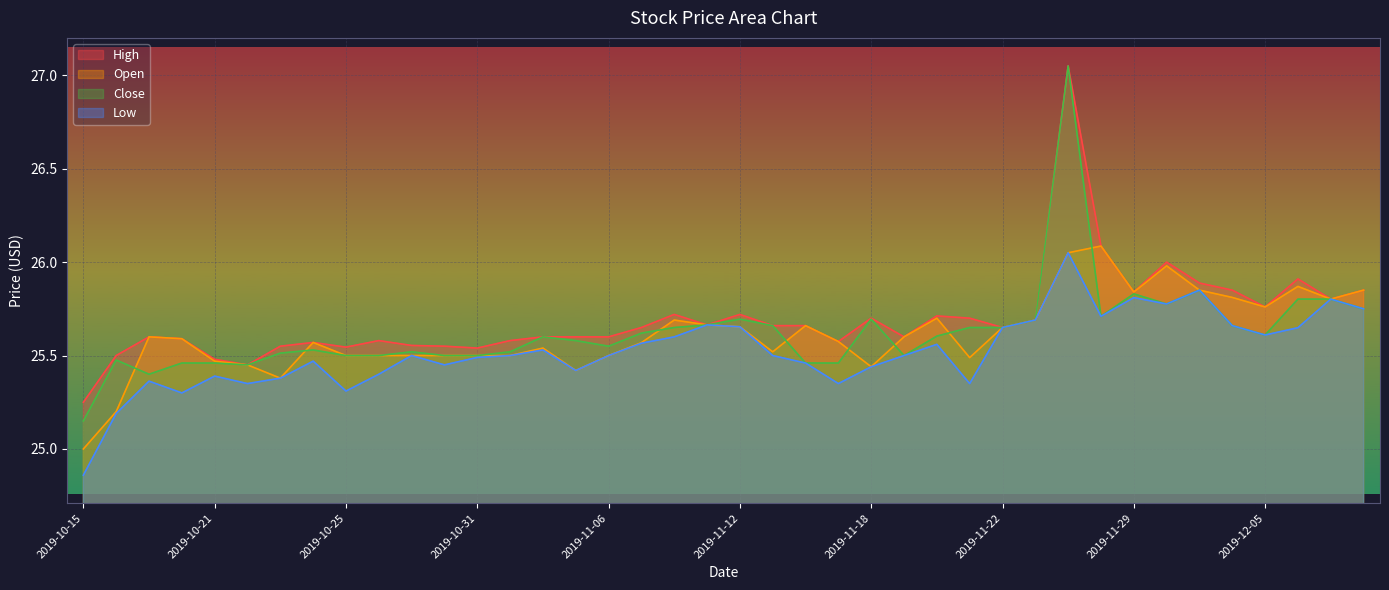

Which series has the widest spread of values?

Close